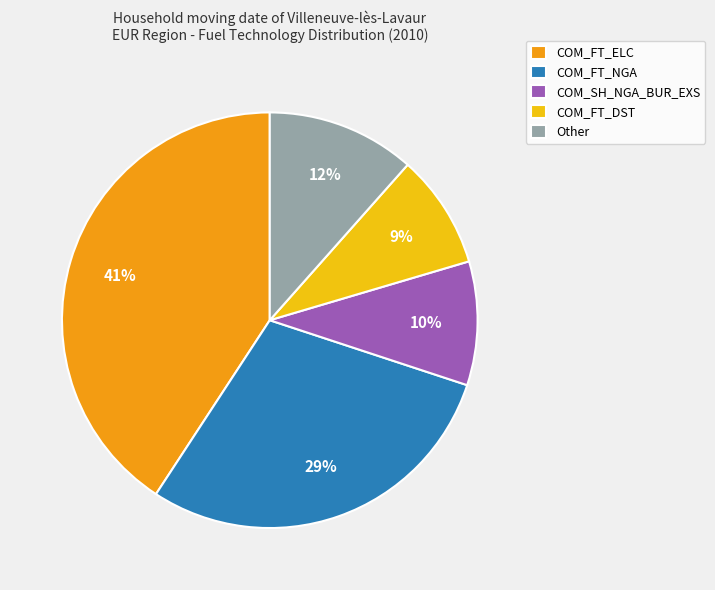

How many segments does this pie chart have?

5